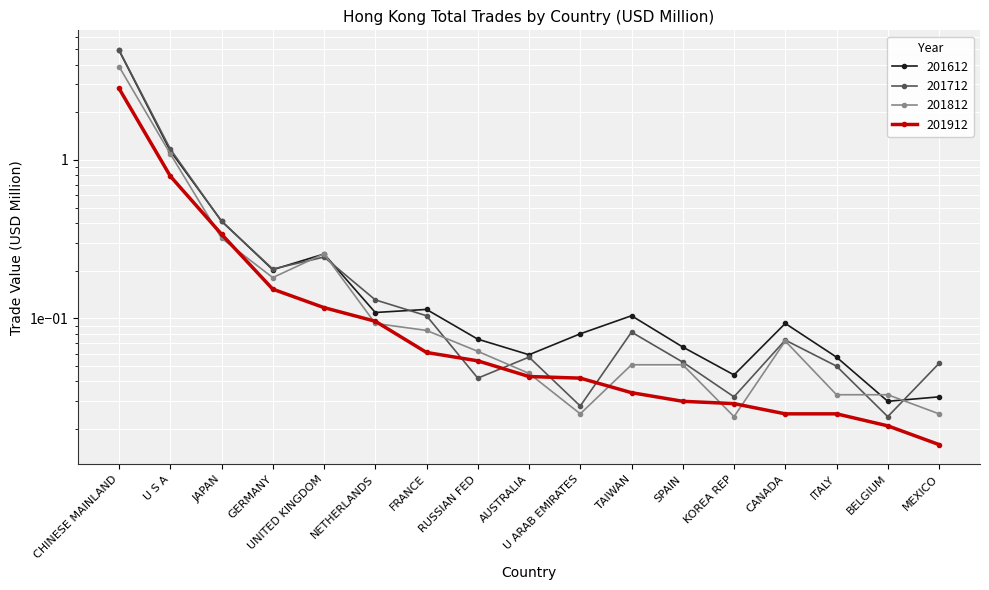

True or false: 201812 has more than 2 points higher than both neighbors.

False